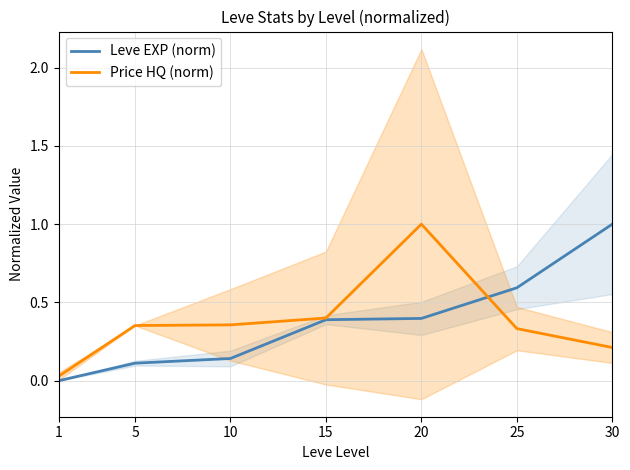

Reading right to left, extract all data points from this chart.

Leve EXP (norm): 1.0	0.6	0.4	0.4	0.1	0.1	0.0
Price HQ (norm): 0.2	0.3	1.0	0.4	0.4	0.4	0.0